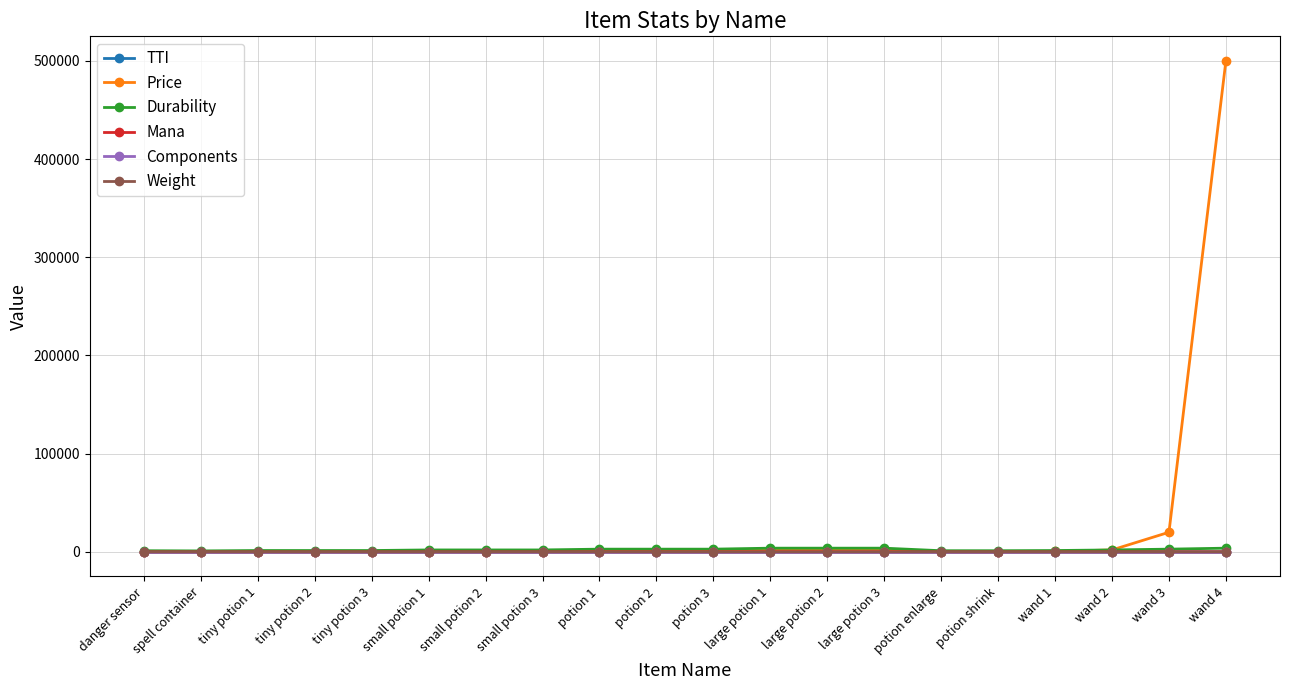

How many lines are shown in the chart?

6